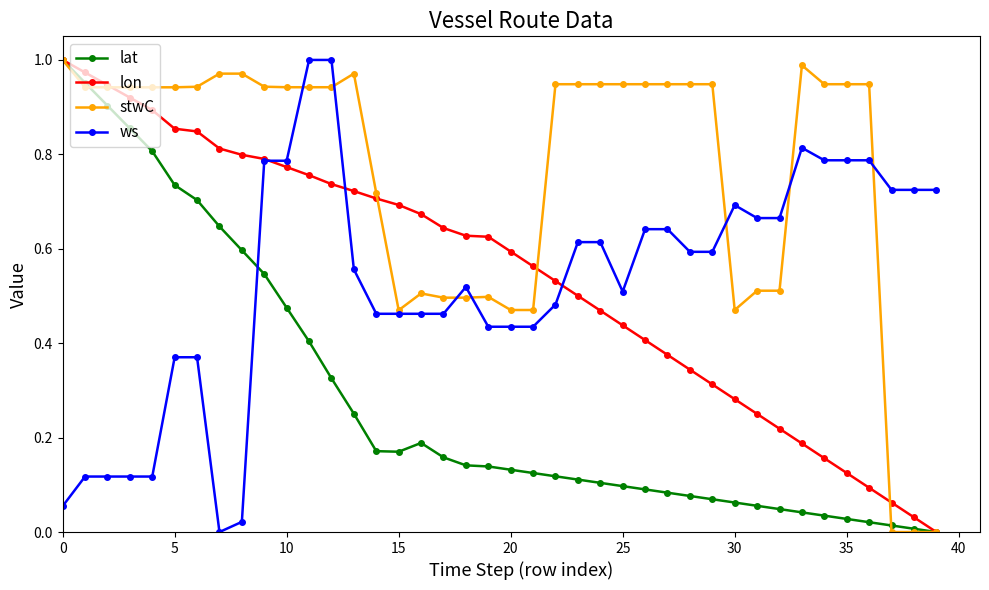

True or false: ws and lat intersect in this chart.

True